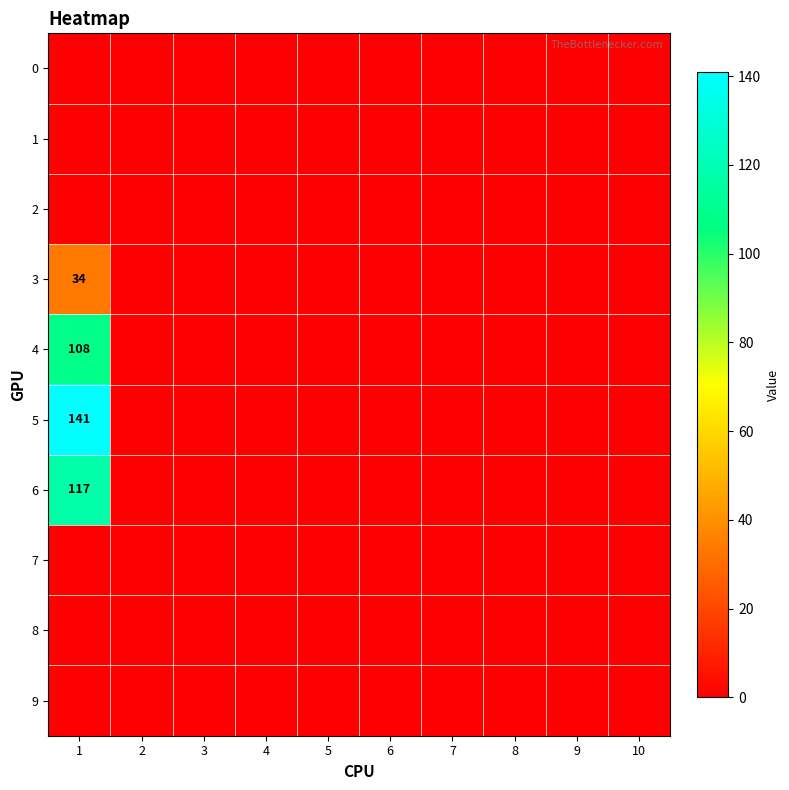

The 8 series shows 0 at 6. True or false?

True